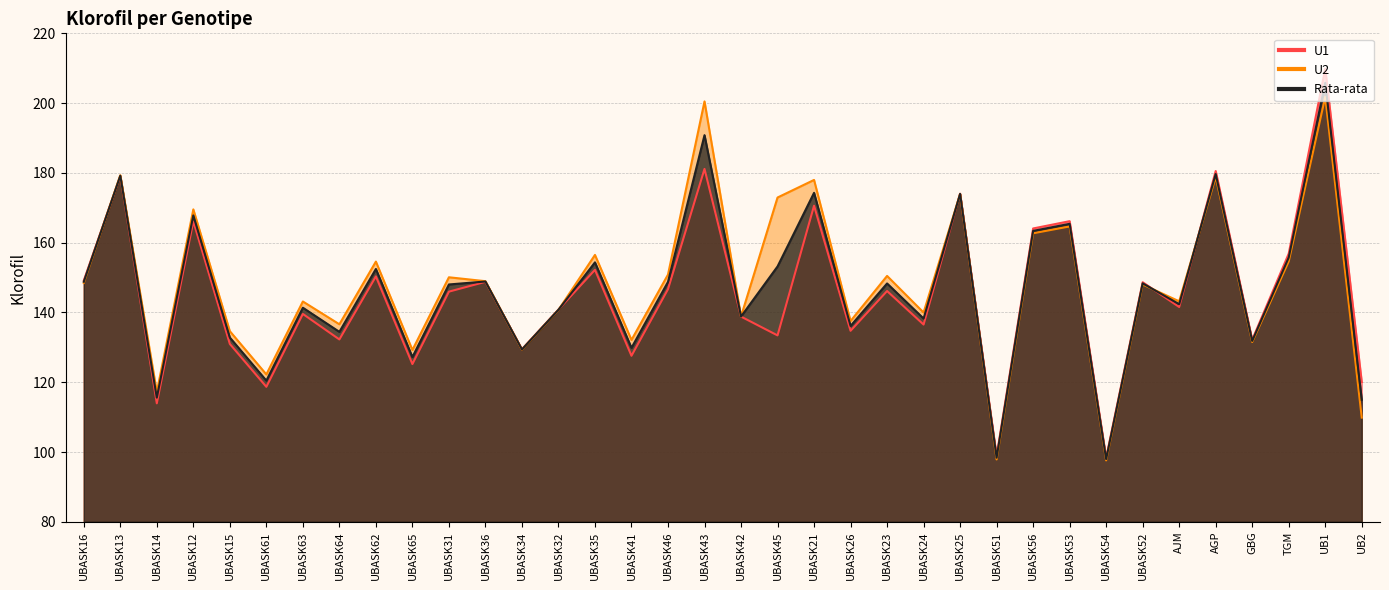

What is the value of the U1 point at the 22nd from the left?

134.7